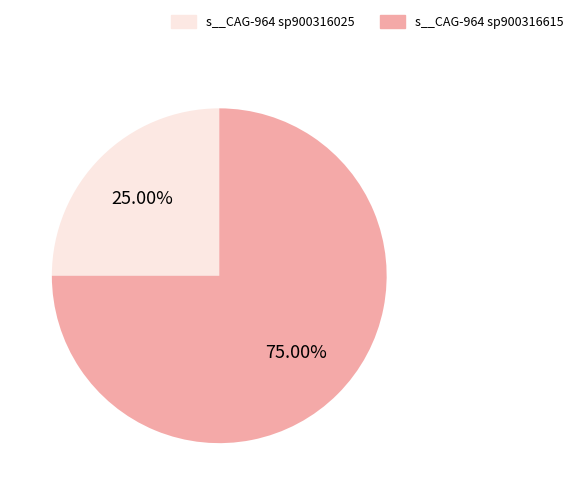

Is there any slice that represents more than half of the pie?

Yes